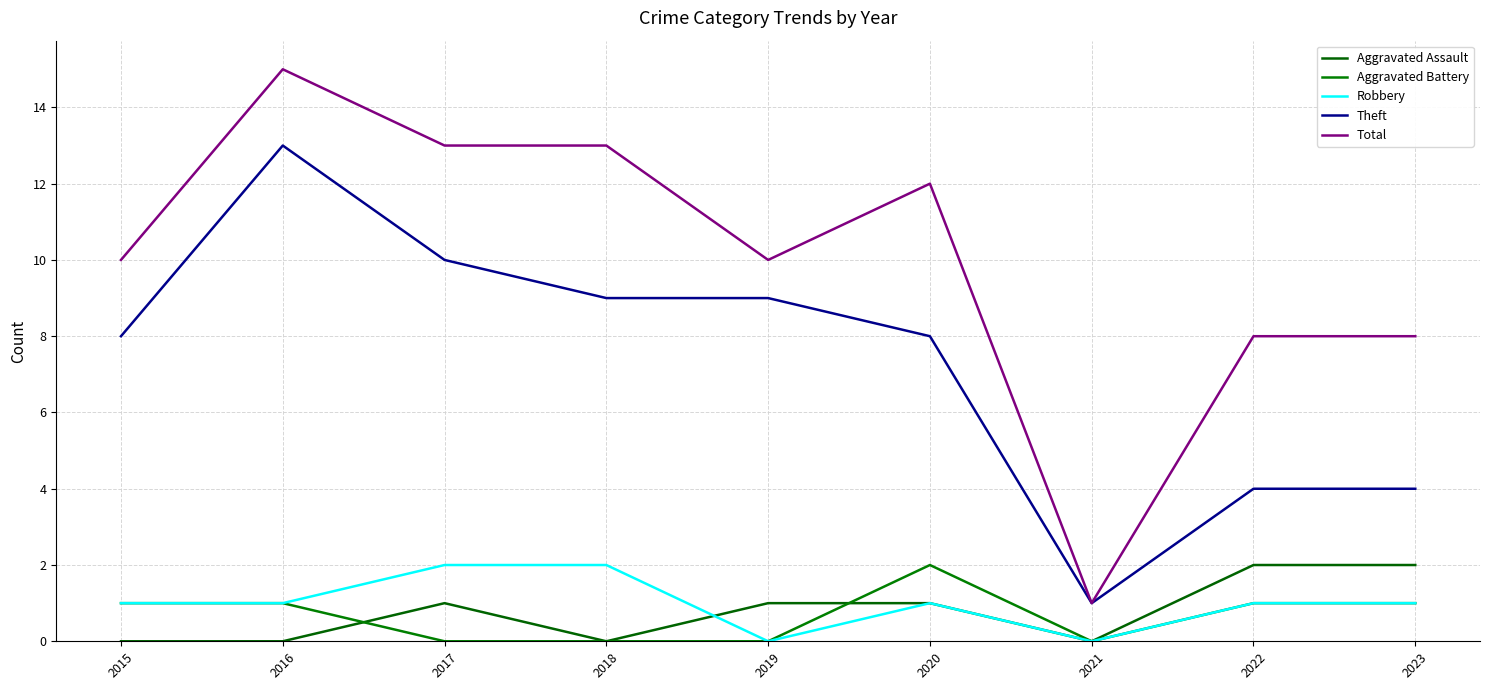

What is the sum of all Aggravated Assault values?

7